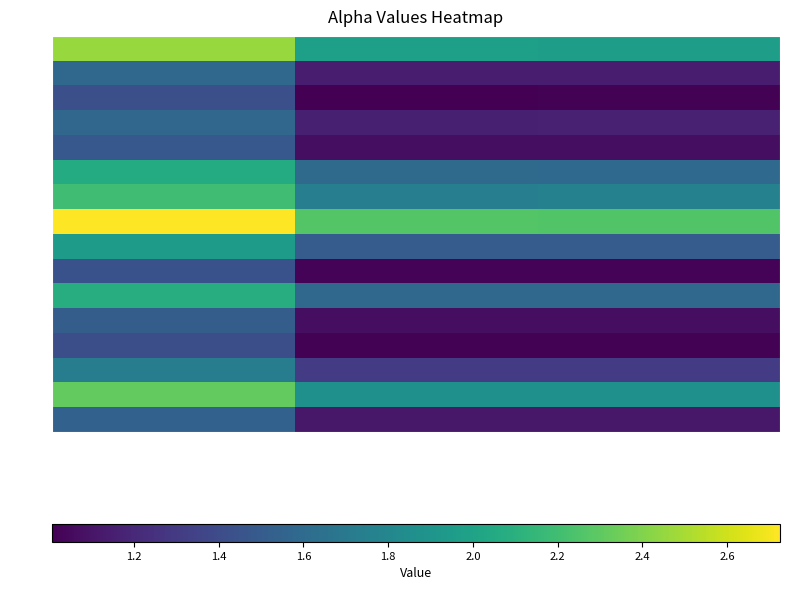

At which category is the sum across all series the highest?

alpha_max_vals